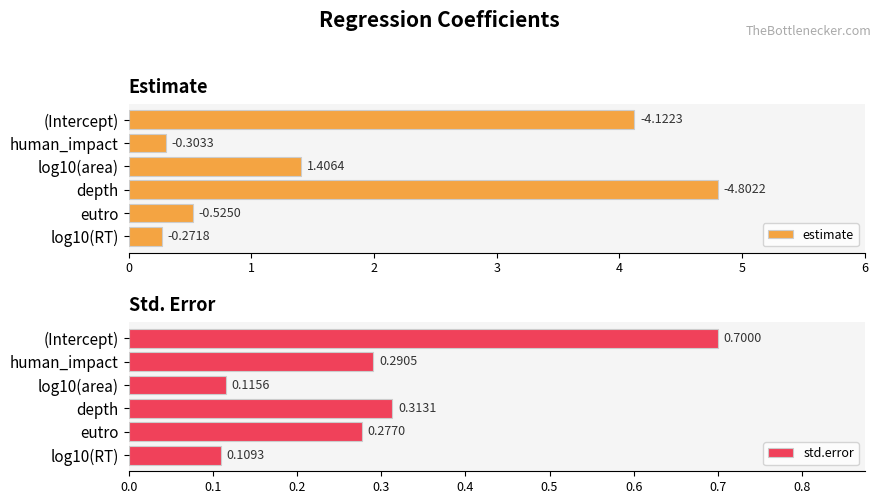

What are all the series names shown in the legend?

estimate, std.error